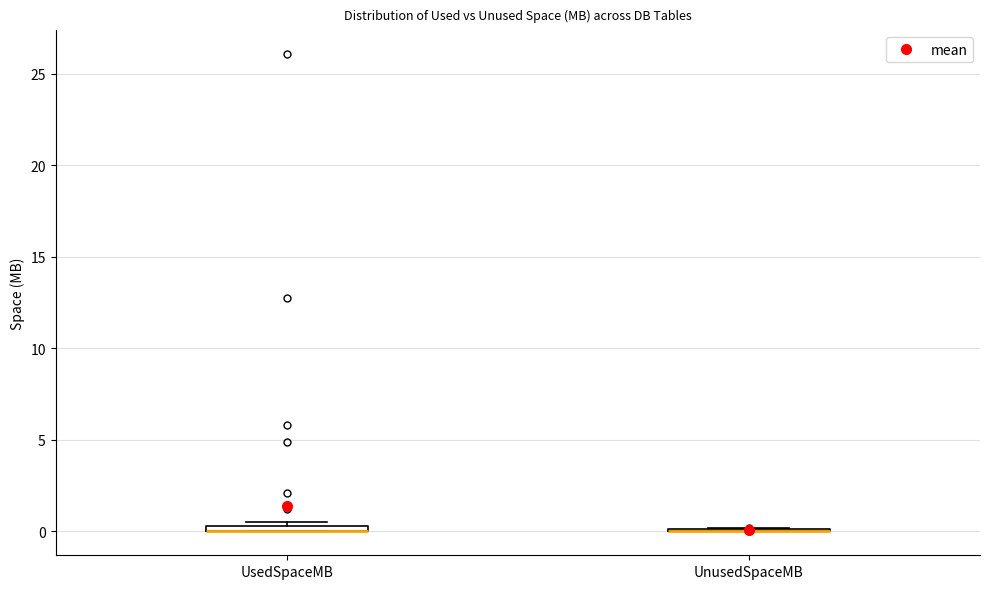

Where is the lower edge of the box for UsedSpaceMB on the y-axis? The values are not printed on the chart, so give them approximately, as read against the axis.

0.0